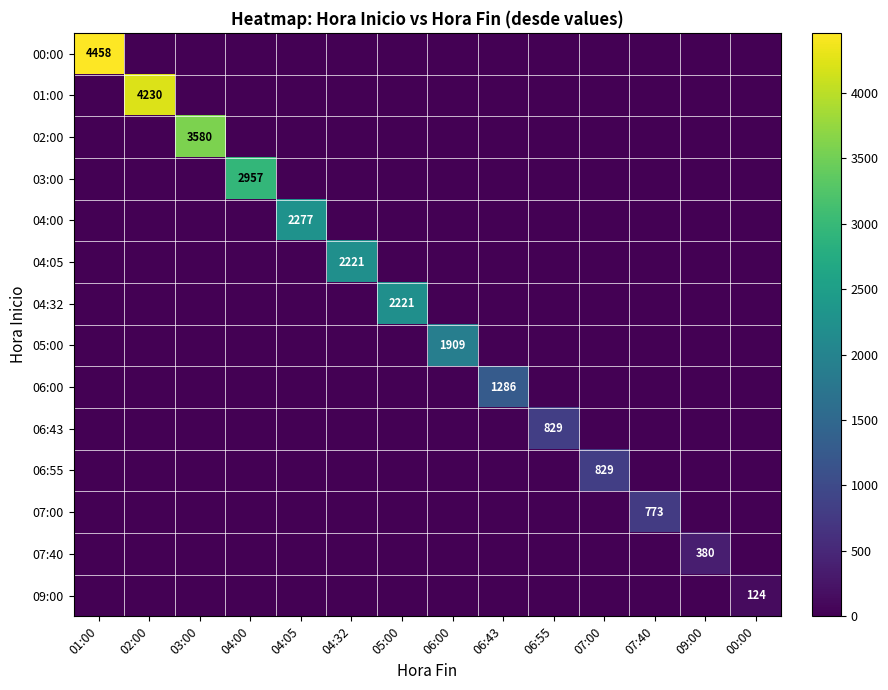

The value of 04:00 at 04:05 is 2277. True or false?

True